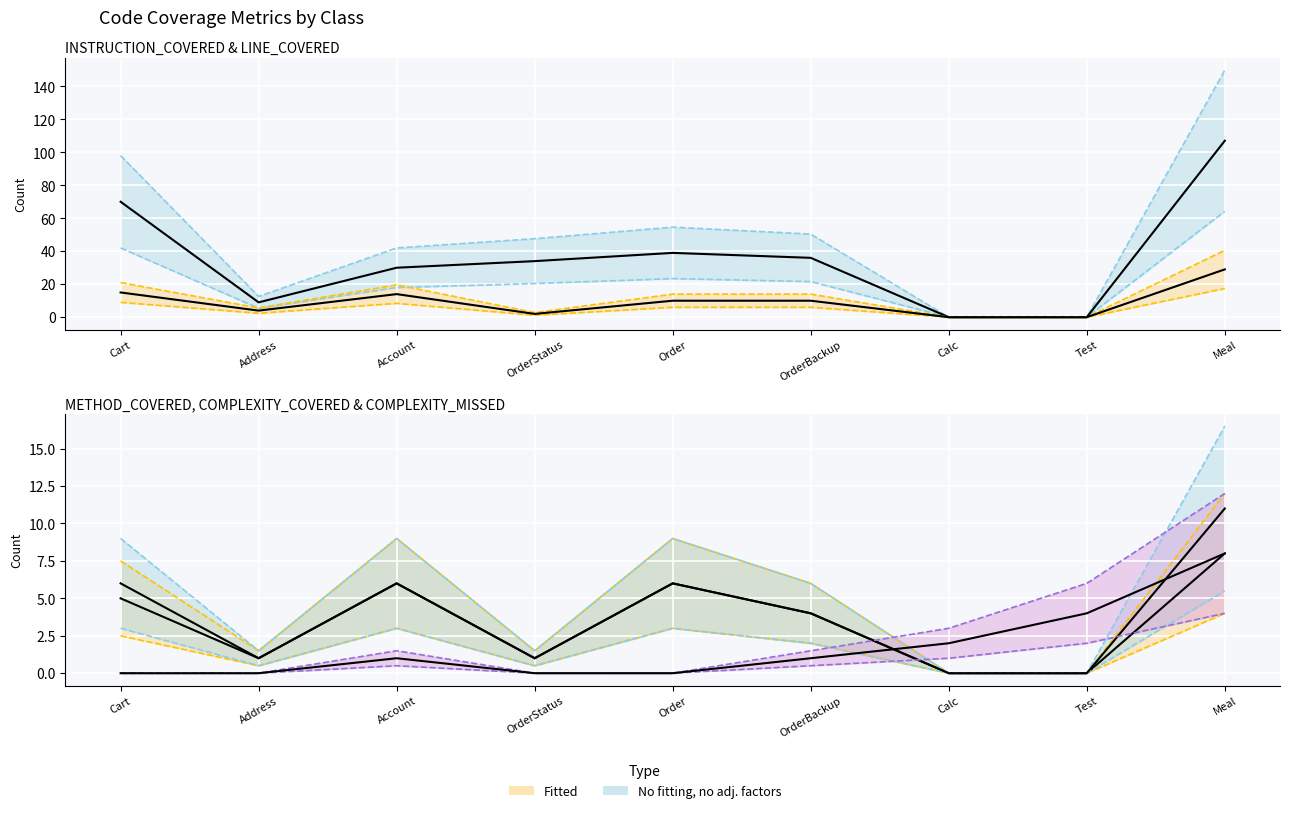

Rank the series at Order from lowest to highest value.

LINE_MISSED, COMPLEXITY_MISSED, METHOD_COVERED, COMPLEXITY_COVERED, LINE_COVERED, INSTRUCTION_COVERED